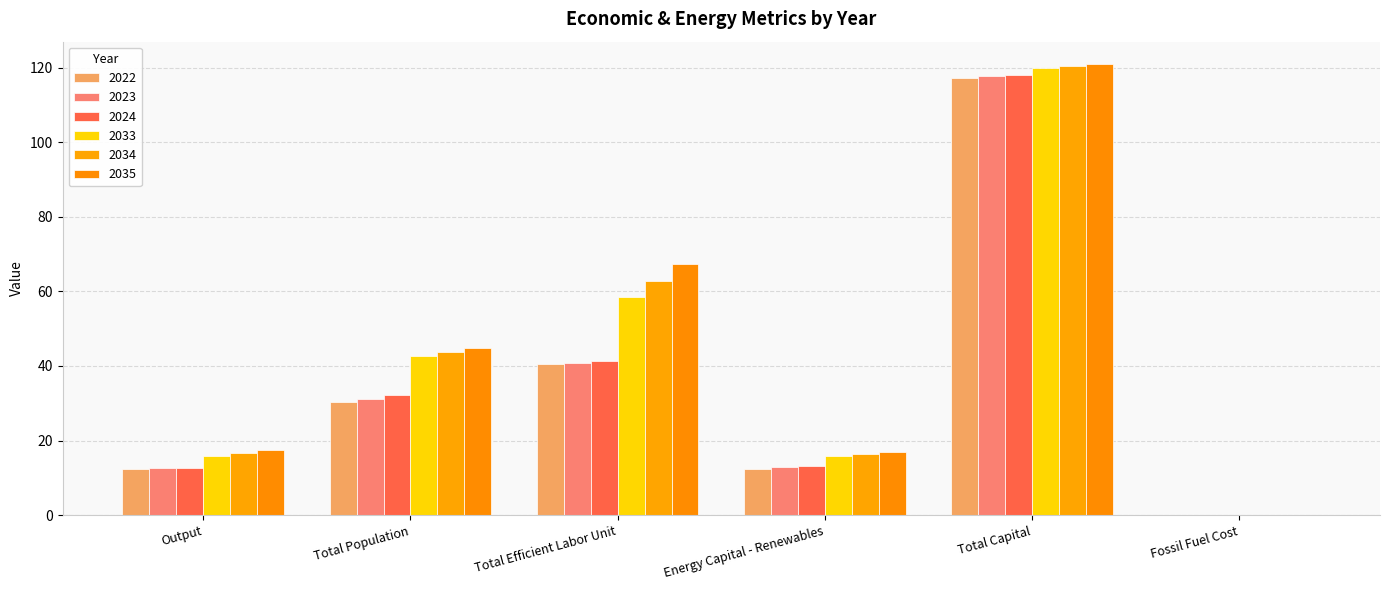

At which category does the chart reach its peak across all series?

Total Capital